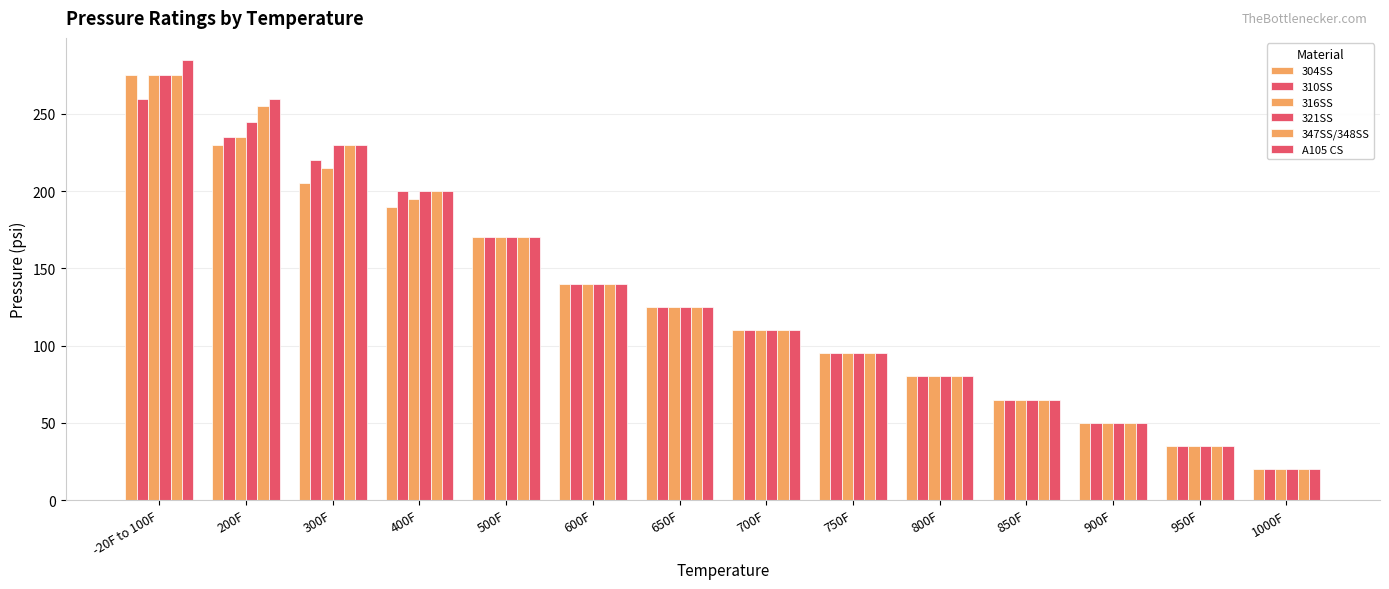

Where is 310SS nearest to the value 140?

600F